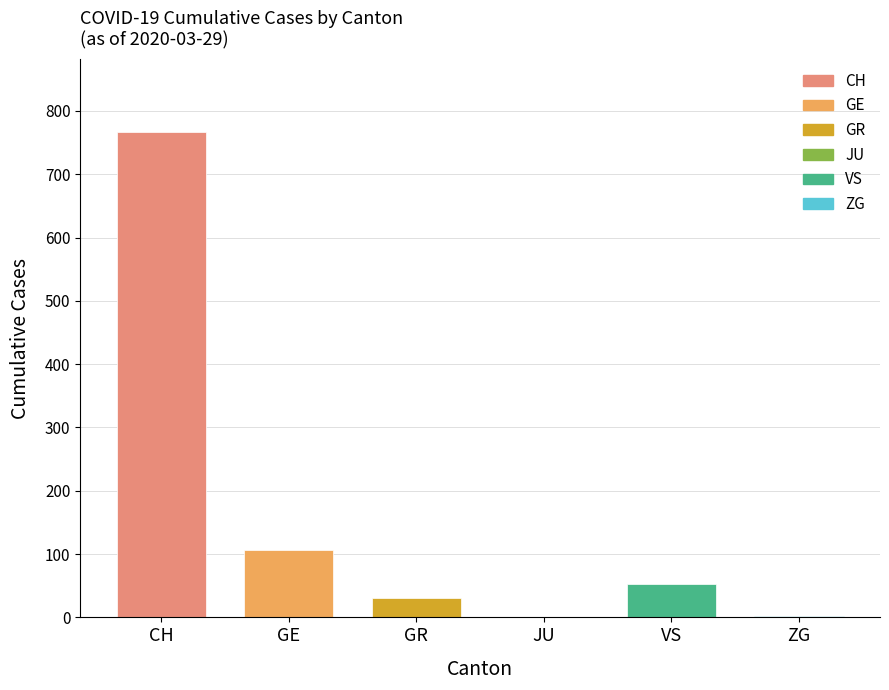

Which label corresponds to the largest value in the chart?

CH